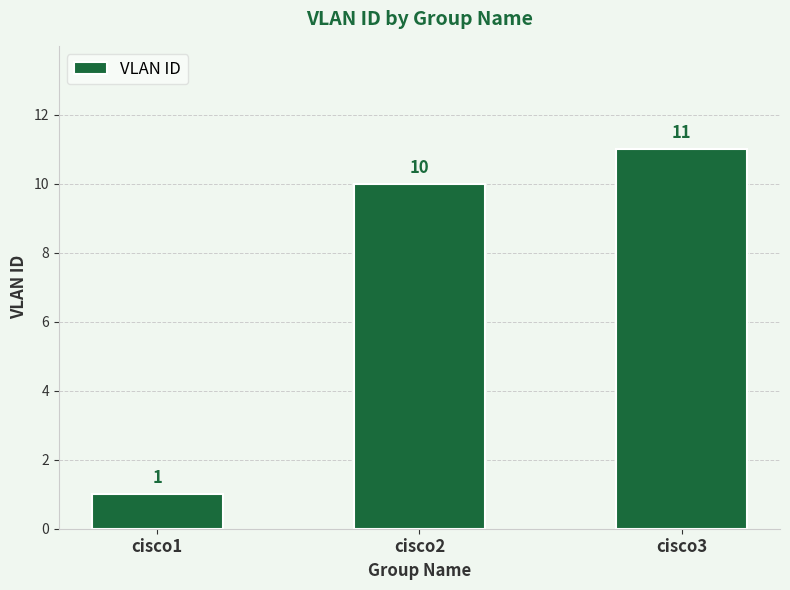

Reading right to left, extract all data points from this chart.

11	10	1